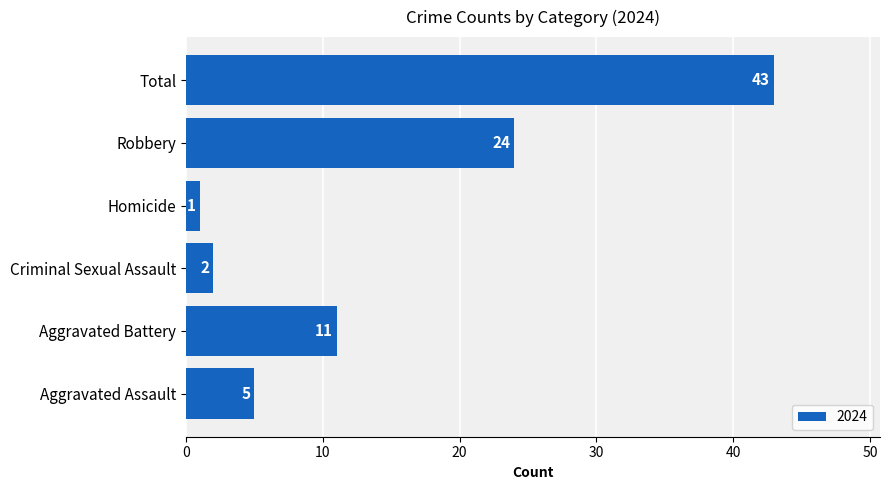

List the labels in order of value, smallest first.

Homicide, Criminal Sexual Assault, Aggravated Assault, Aggravated Battery, Robbery, Total